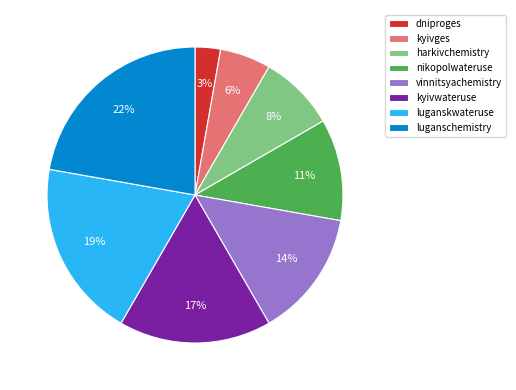

To the nearest percent, what is the difference between the nikopolwateruse and luganschemistry slice percentages?

11%